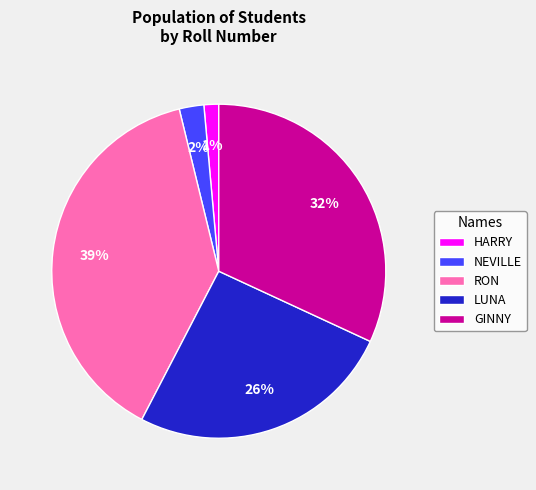

Which has a higher value, LUNA or HARRY?

LUNA